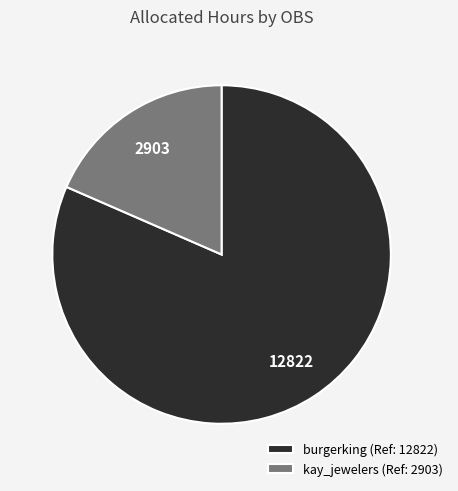

Is burgerking (Ref: 12822) the majority of the pie?

Yes